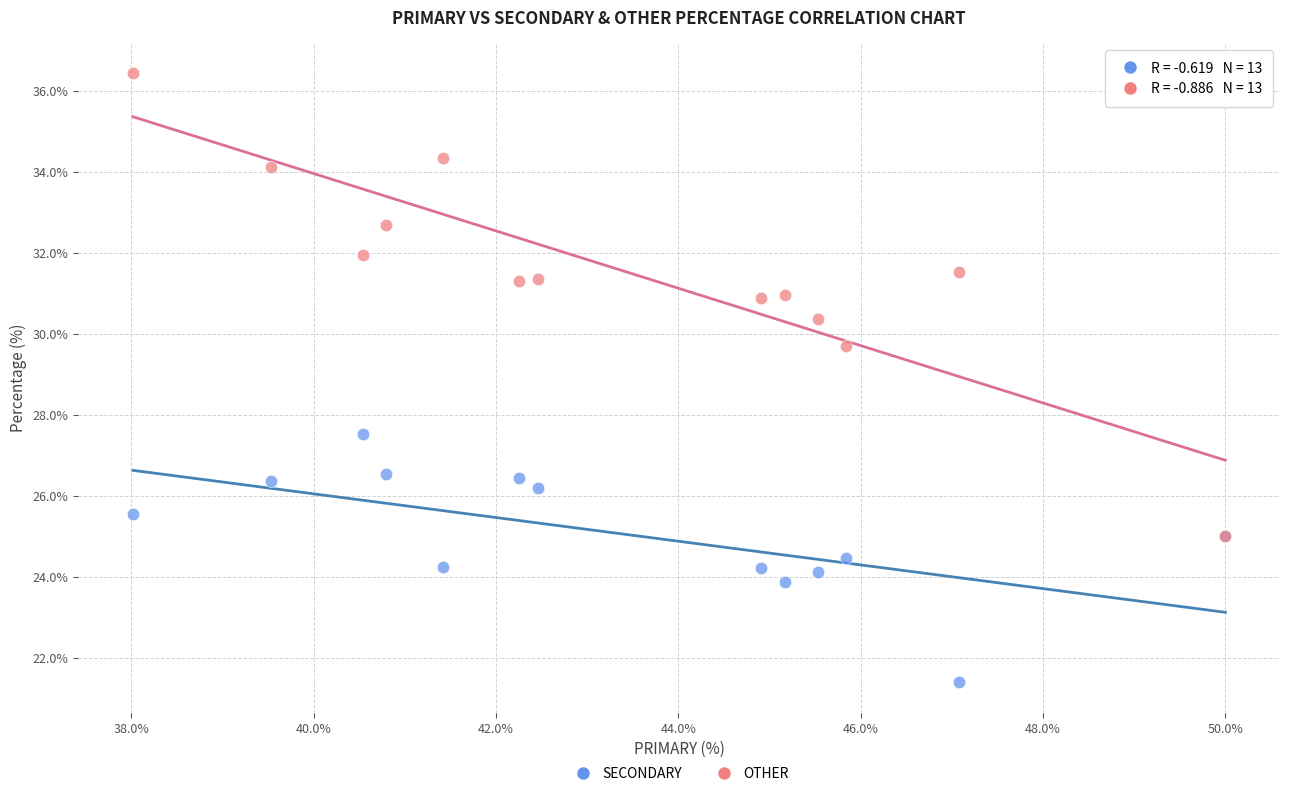

Across all series, what Y value is closest to 28?

27.5